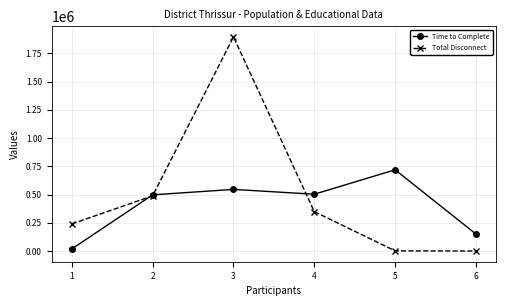

What value does the Total Disconnect series have at 5, to the nearest 100?

2400